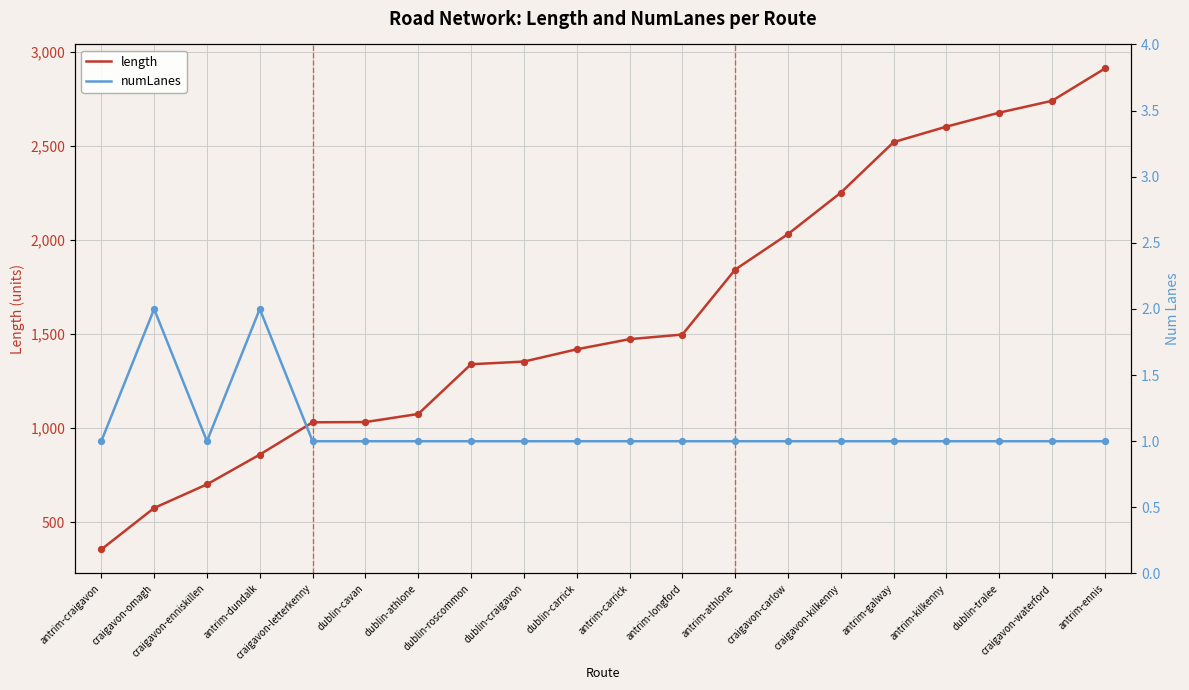

What are all the series names shown in the legend?

length, numLanes